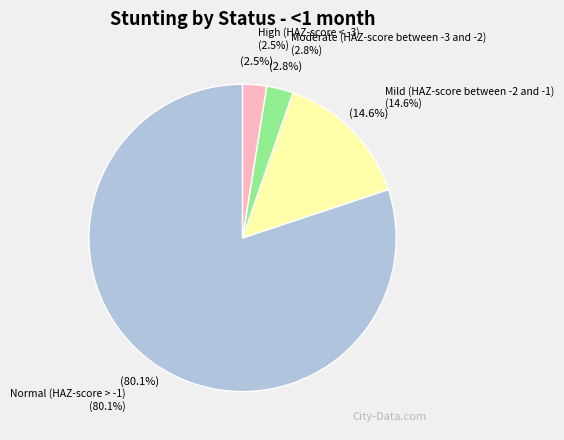

Count the number of slices in the pie.

4